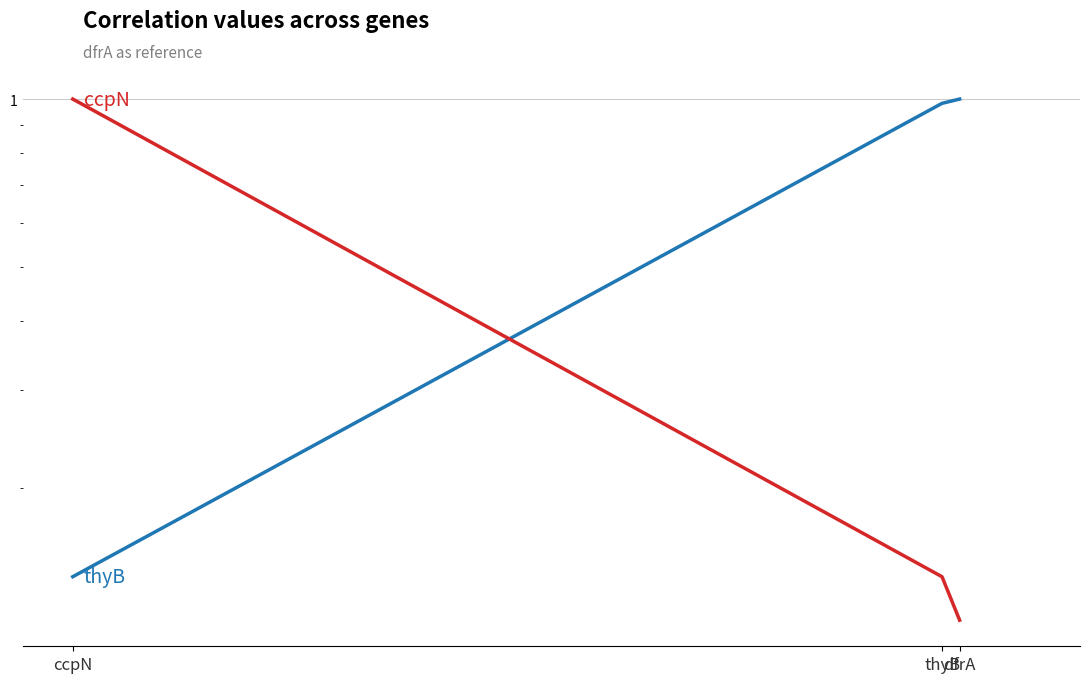

What is the sum of all thyB values?

2.1